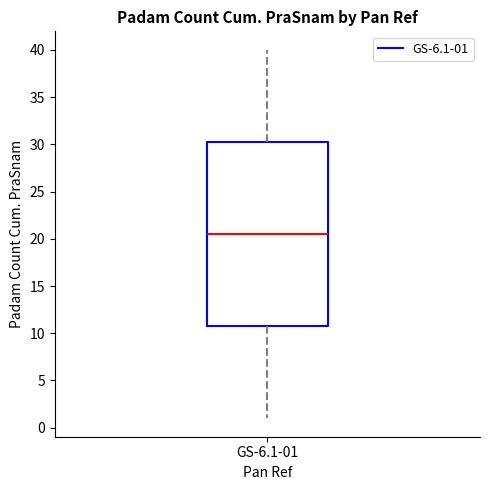

Read this box plot against the y-axis: the position of the median line, the range covered by the box, and the ends of both whiskers. The values are not printed on the chart, so give them approximately, as read against the axis.

median 20.5, box 11.0 to 30.5, whiskers 1.0 to 40.0